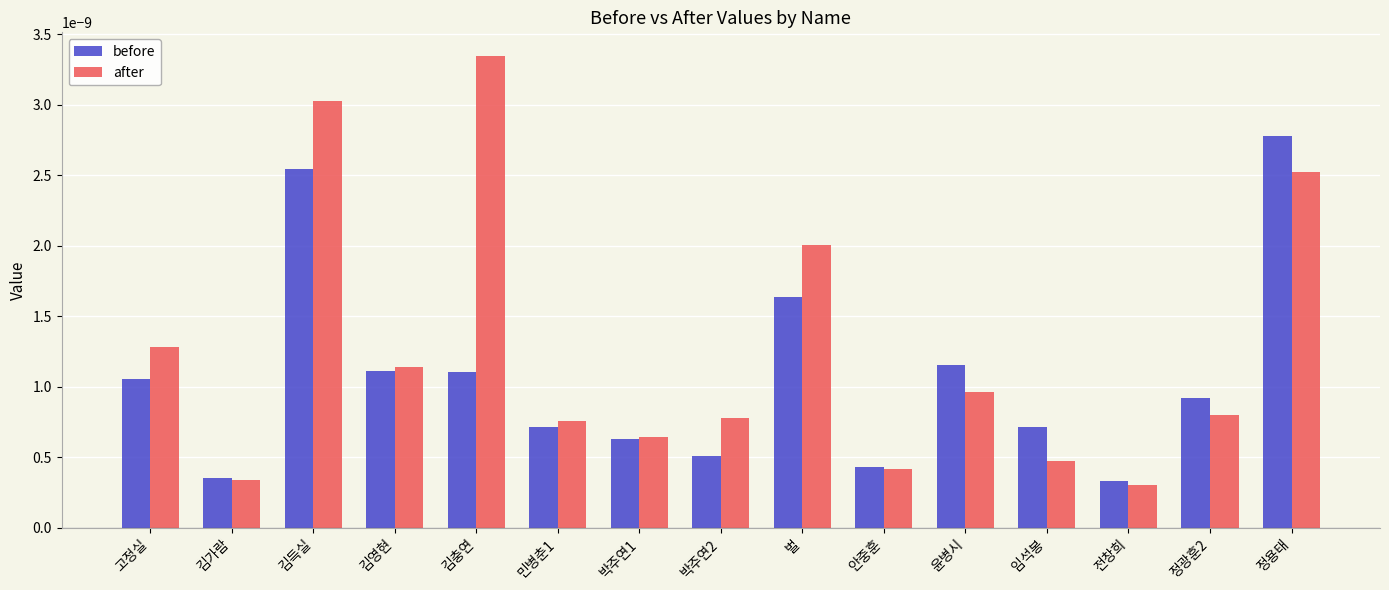

At which label does after reach its minimum?

전창희